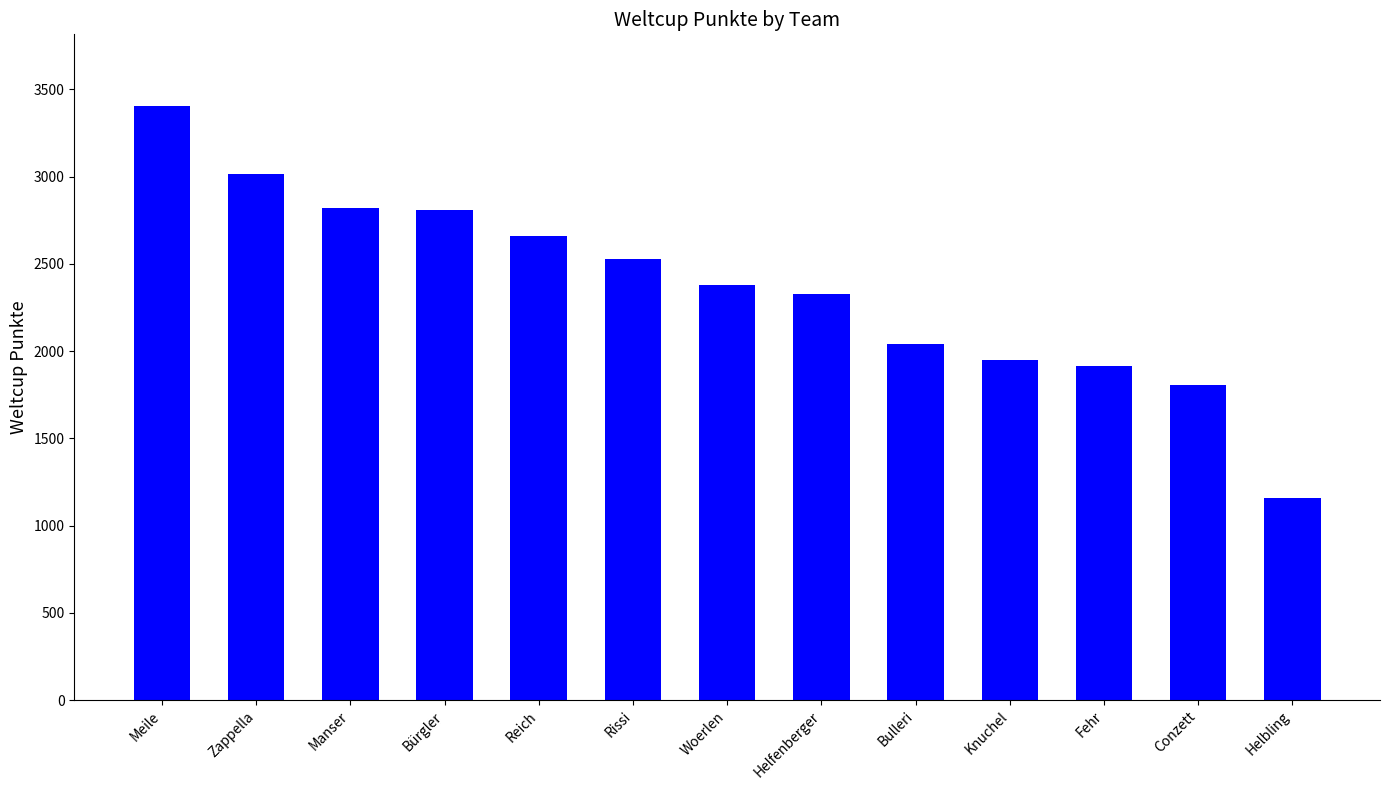

What is the difference between the values at Bürgler and Helfenberger?

483